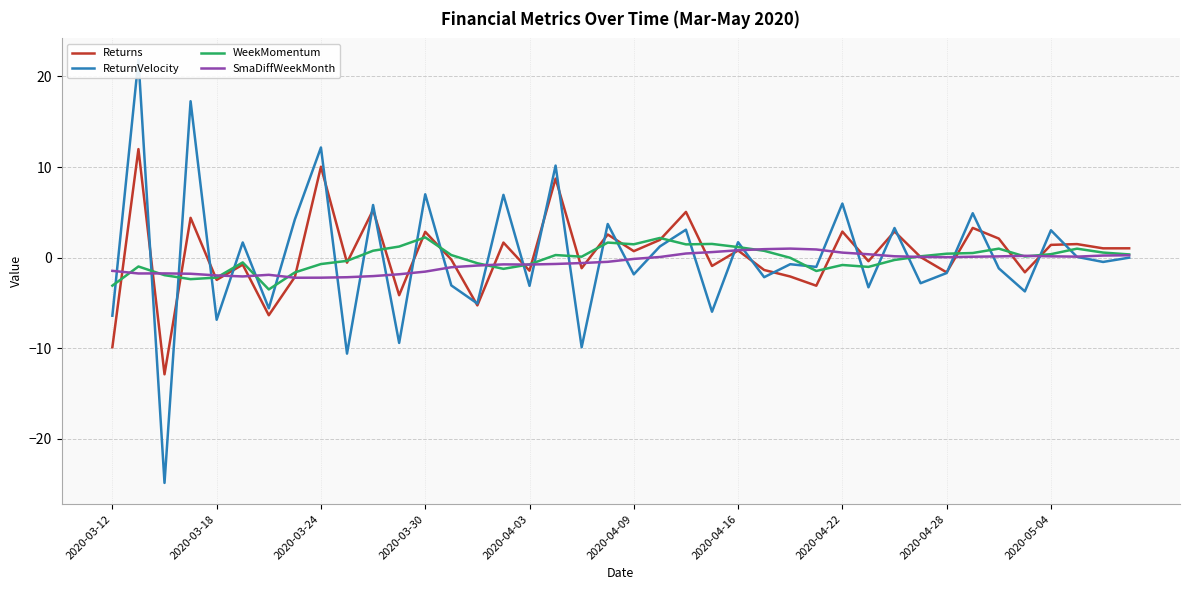

The ReturnVelocity series shows 5.8 at 10. True or false?

True